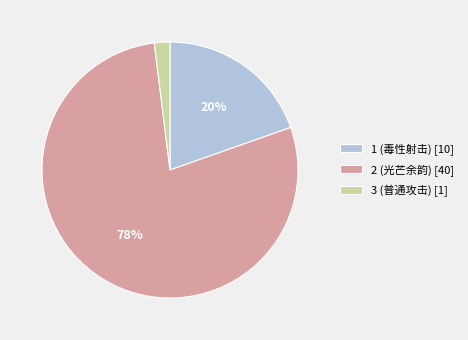

What is the largest slice in the pie chart?

2 (光芒余韵)